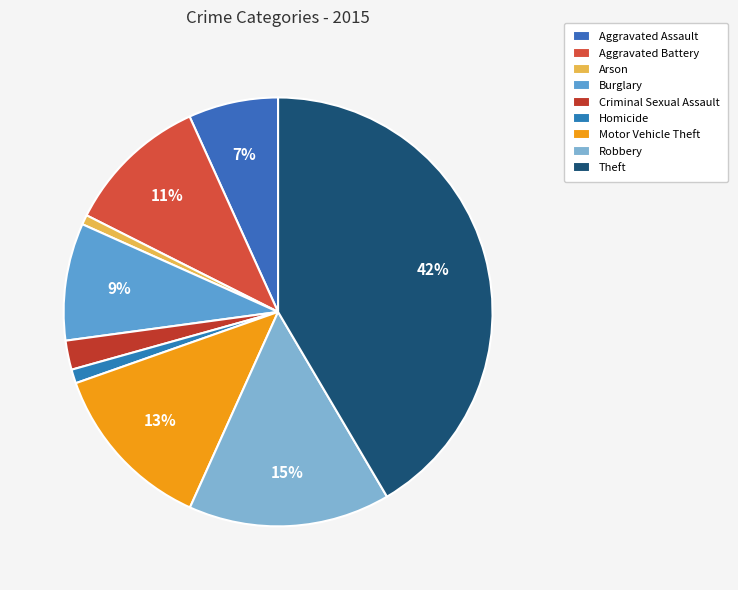

What is the smallest slice in the pie chart?

Arson